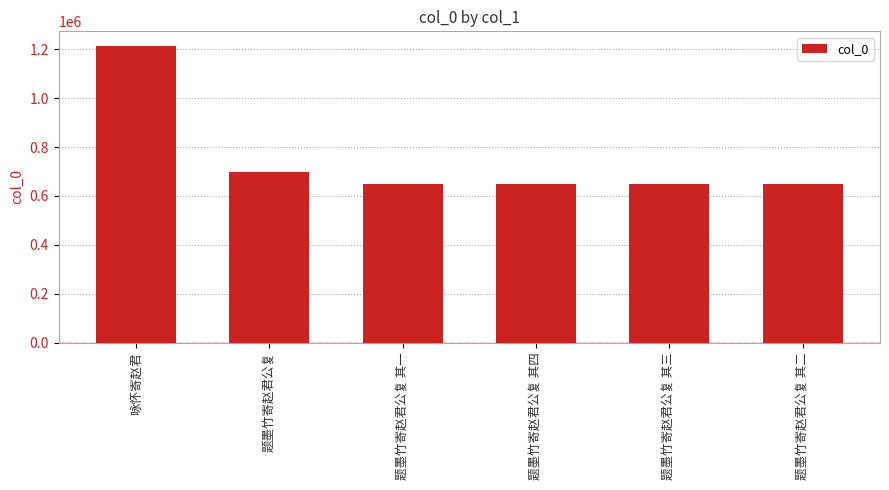

What is the difference between the maximum and minimum values?

562414